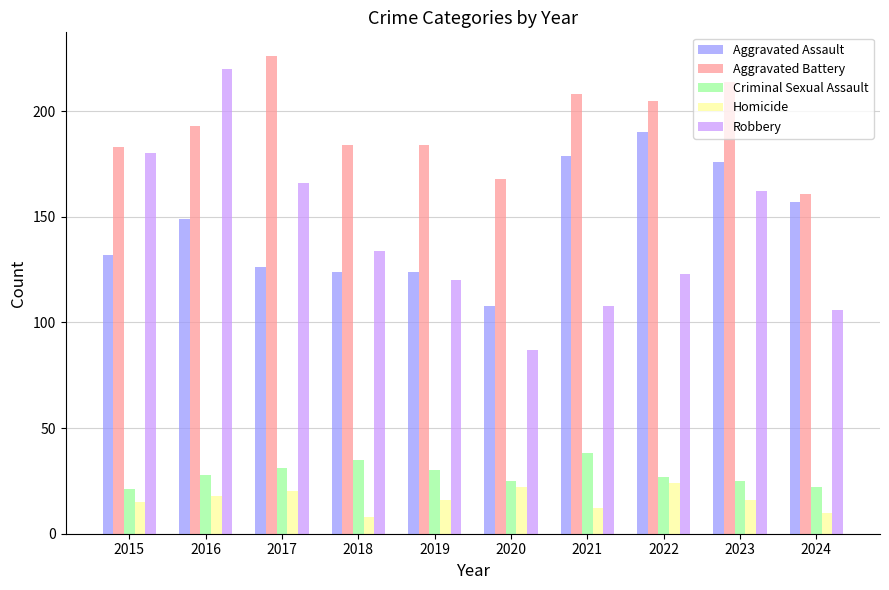

Read the Homicide value at 2020.

22